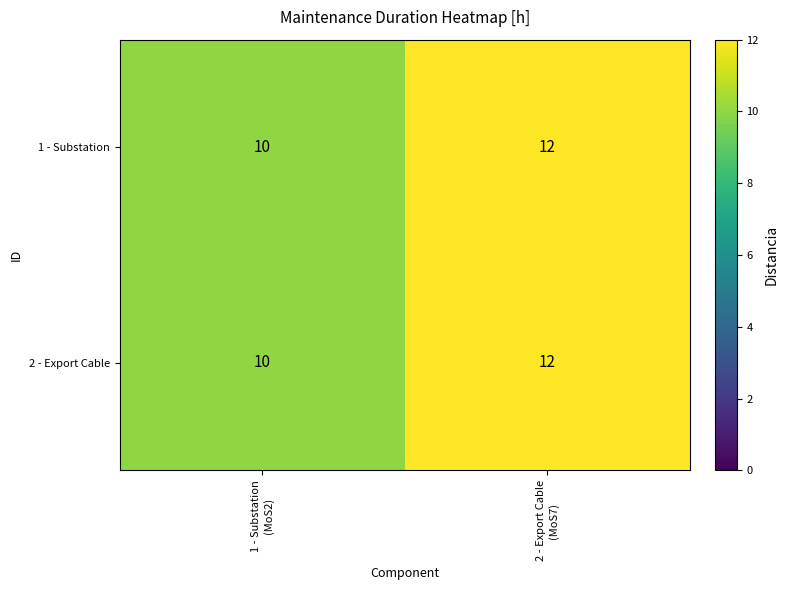

What is the highest value of the 2 - Export Cable series?

12